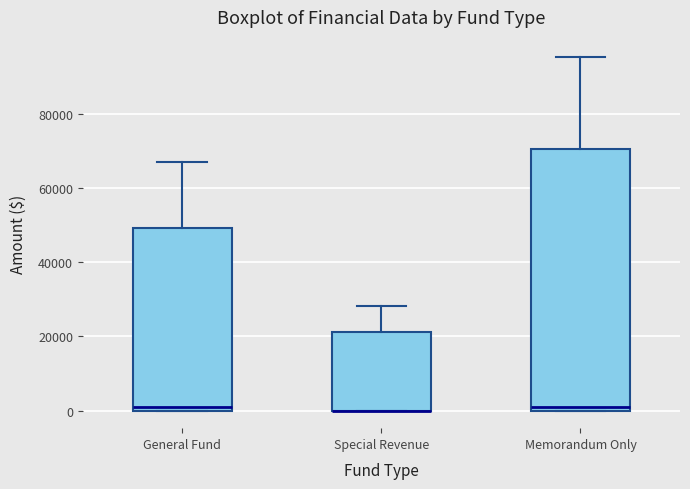

Where is the upper edge of the box for Special Revenue on the y-axis? The values are not printed on the chart, so give them approximately, as read against the axis.

22000